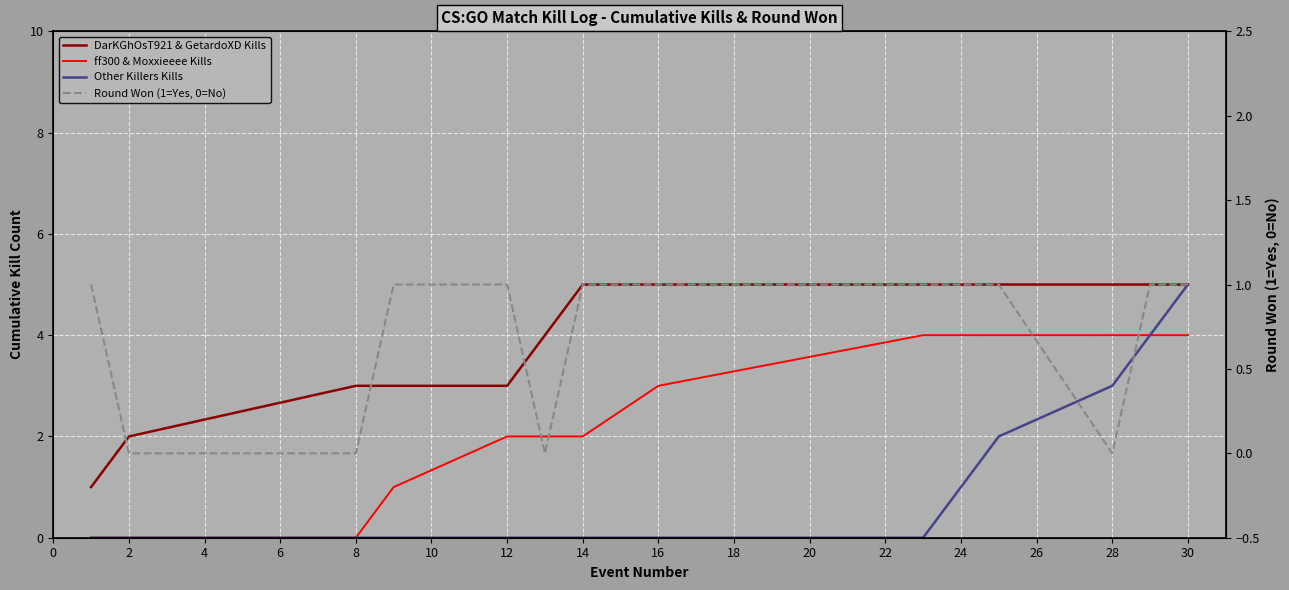

How many data points does each series have?

14